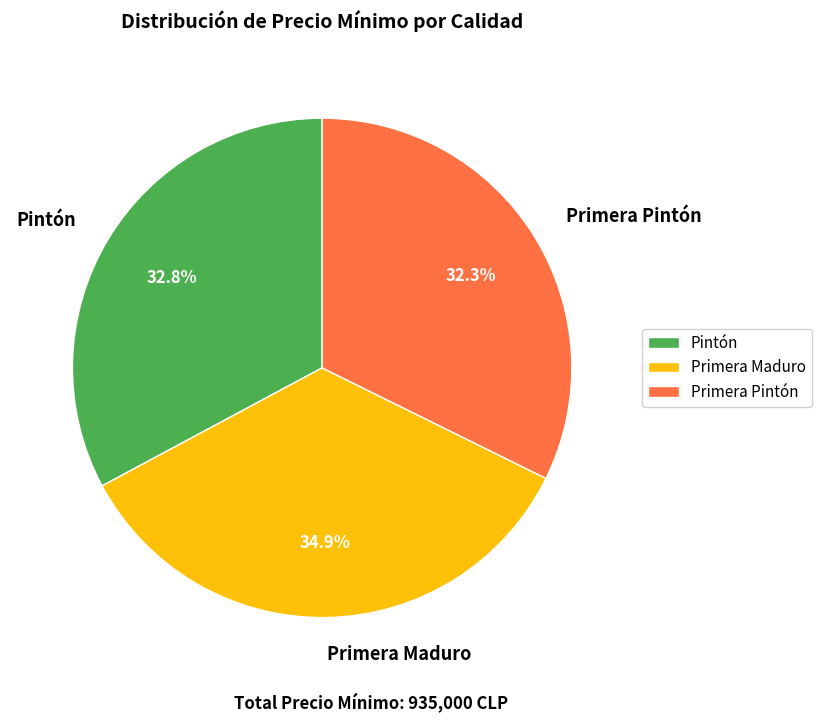

What percentage do Pintón and Primera Pintón together represent?

65.1%